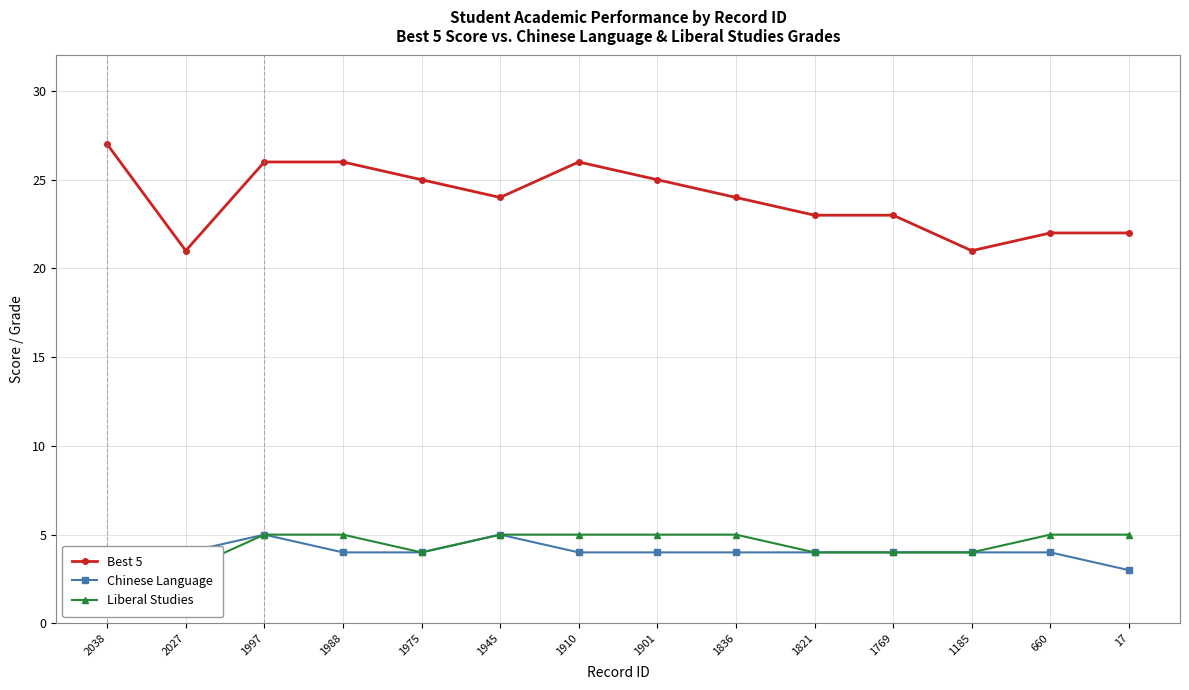

Which series has the largest total across all categories?

Best 5